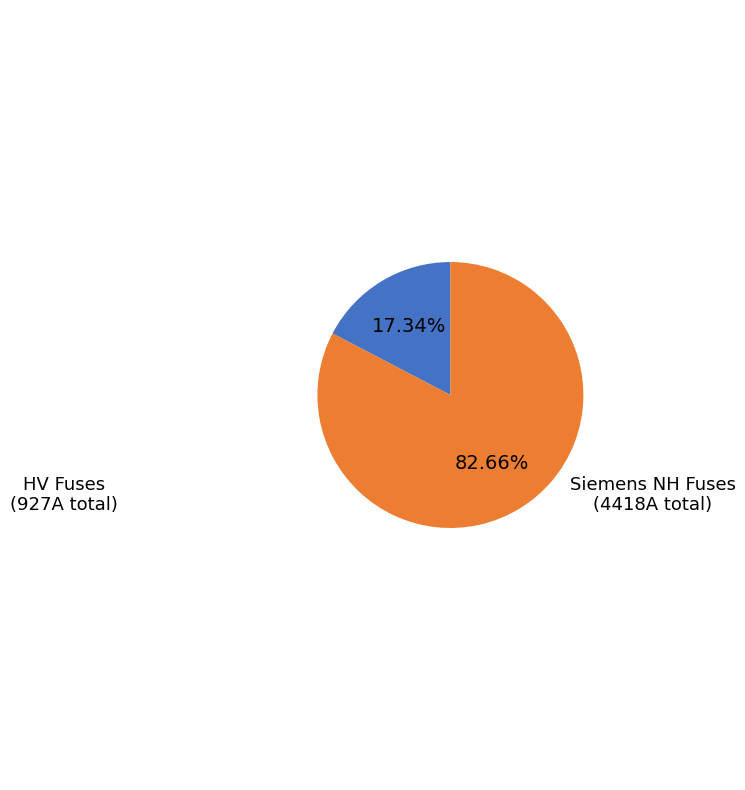

Rank the categories by value from lowest to highest.

HV Fuses, Siemens NH Fuses